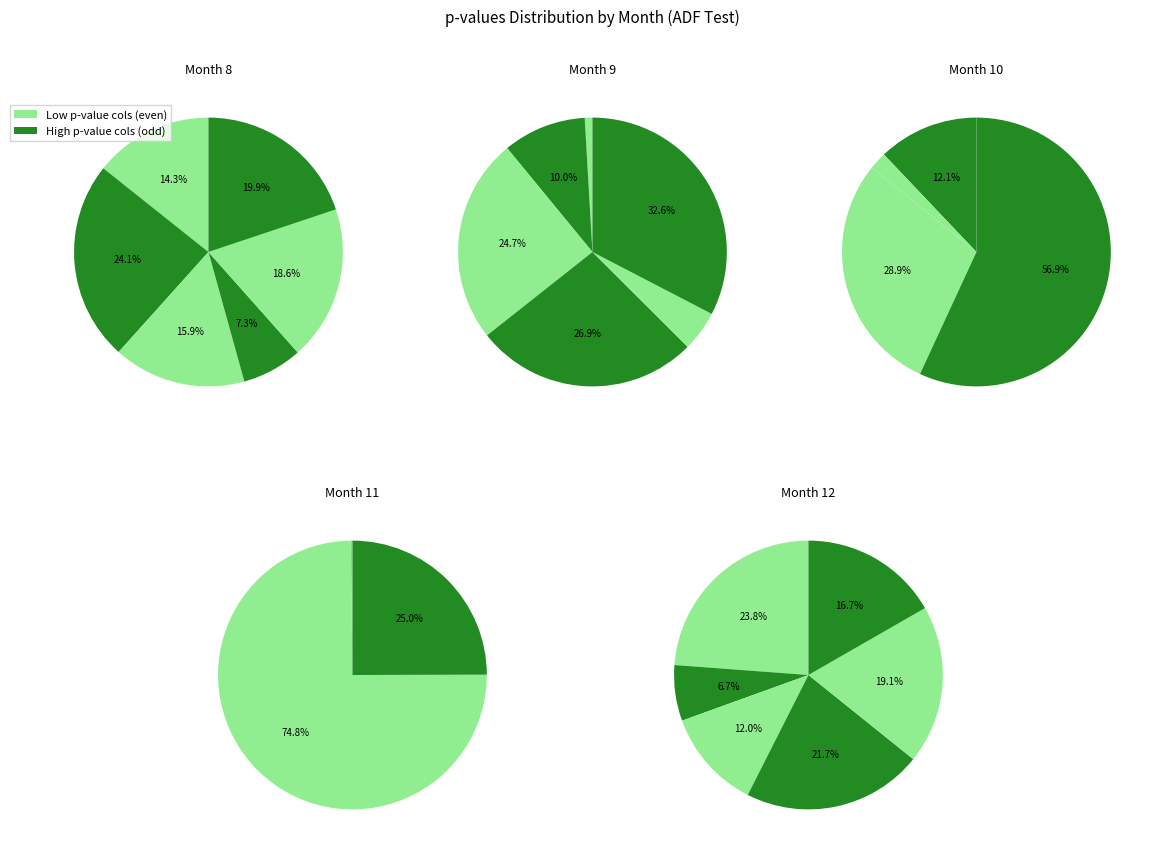

How many slices are in this pie chart?

5